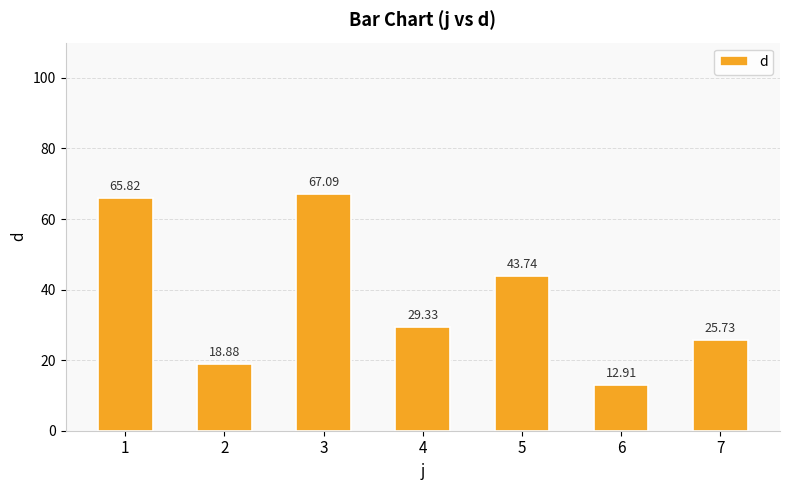

Which category has the highest value across all series?

3